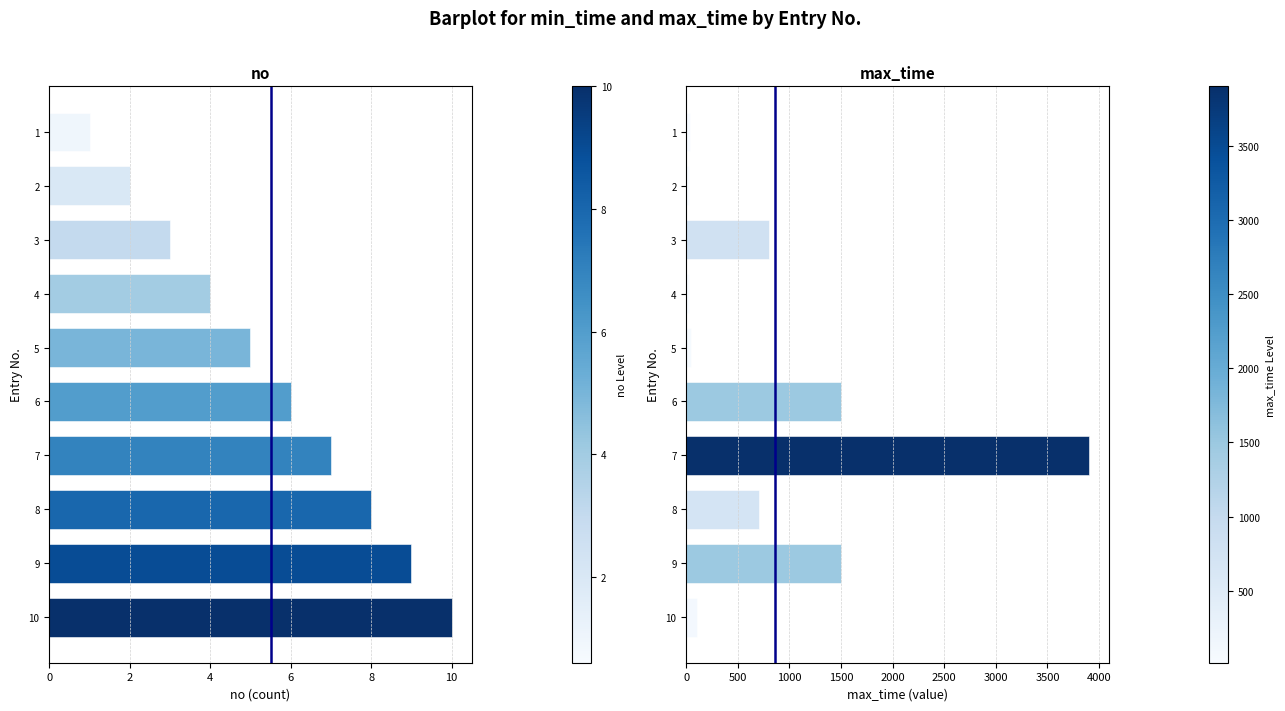

Which has a higher value, 10 or 9?

10